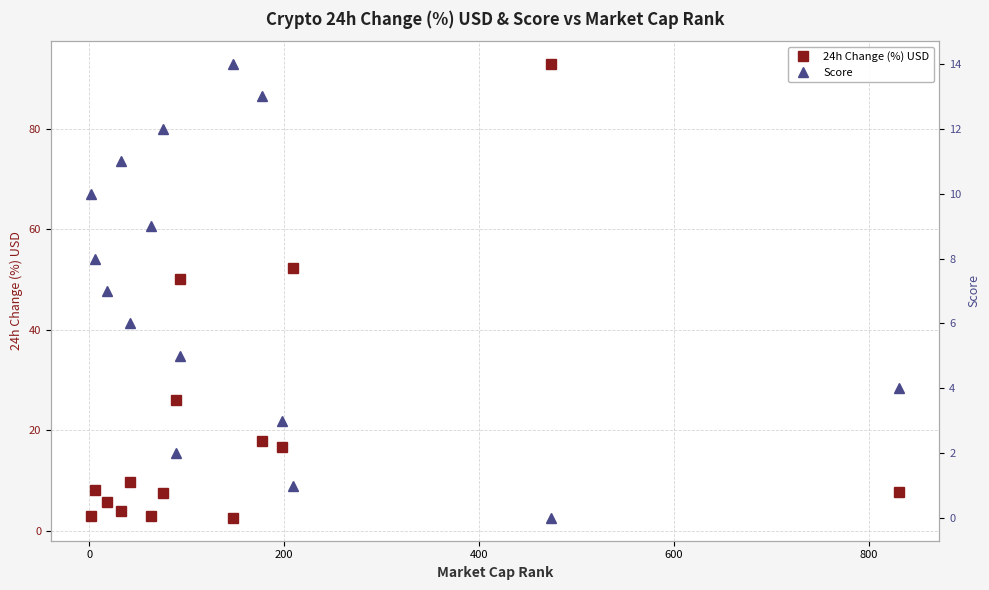

What is the difference between the maximum and minimum values in the Score series?

14.0